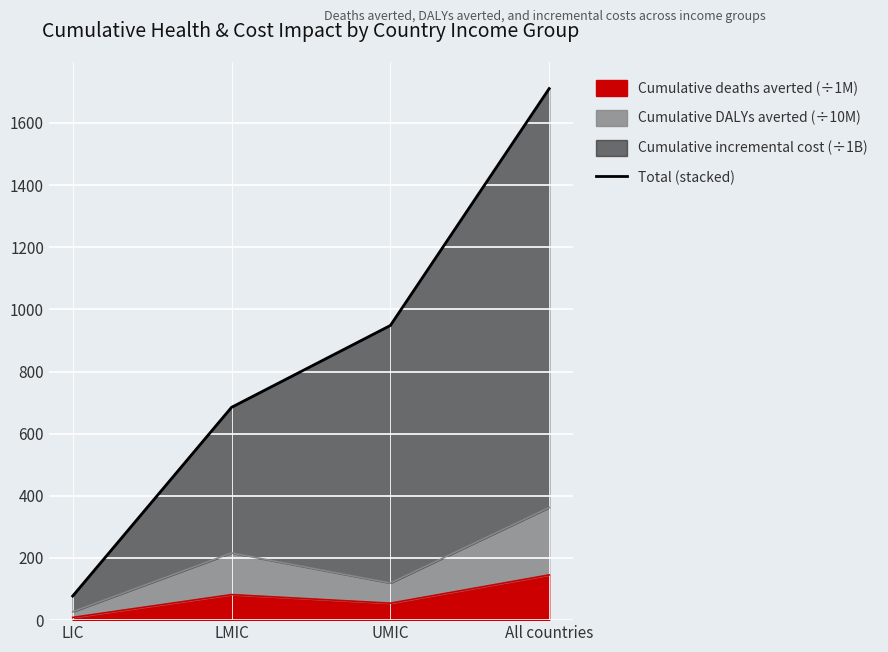

At which category does the chart reach its minimum across all series?

LIC